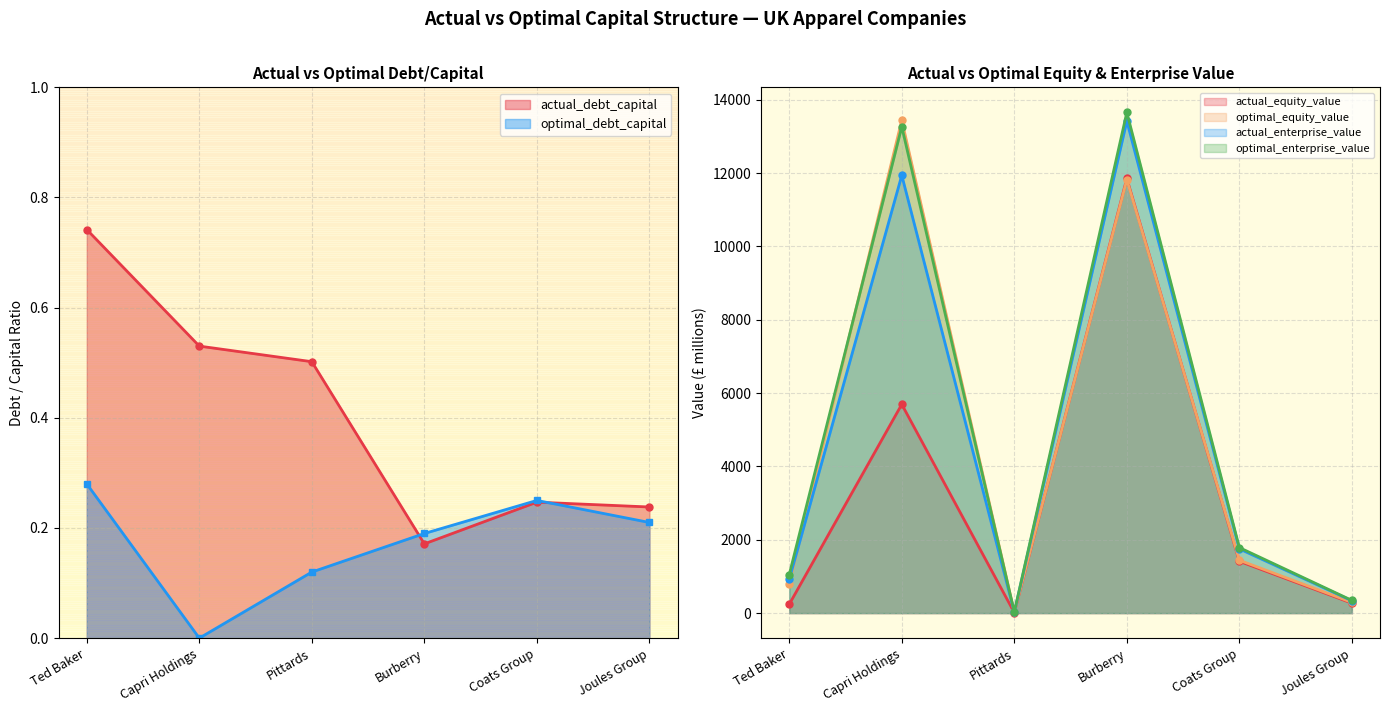

What is the difference between the maximum and minimum values in the actual_enterprise_value series?

13394.1